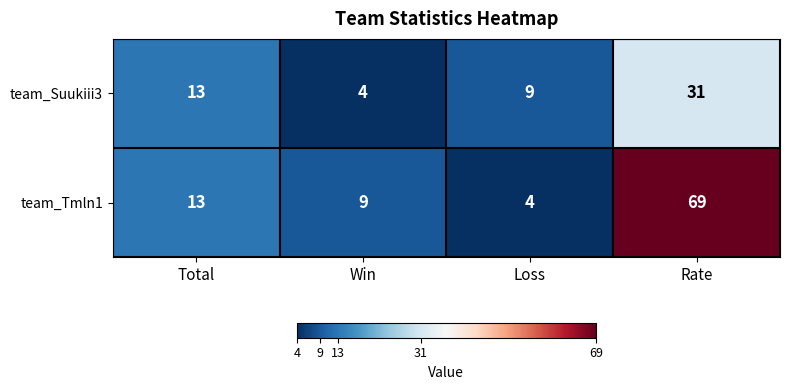

Is it true that team_Suukiii3 equals 16 at Rate?

False